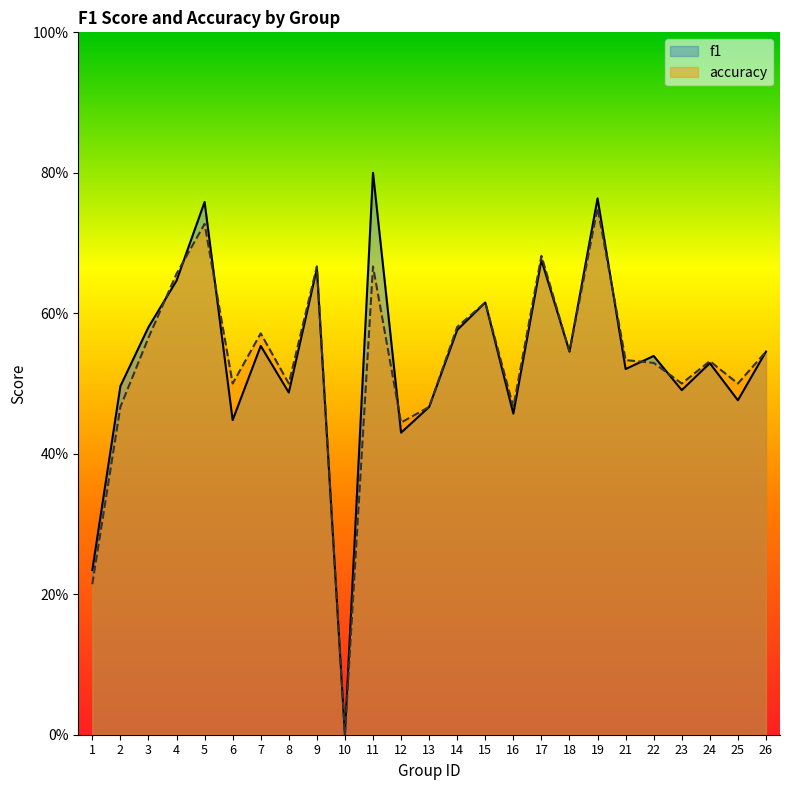

At how many categories does at least one series exceed 0?

24